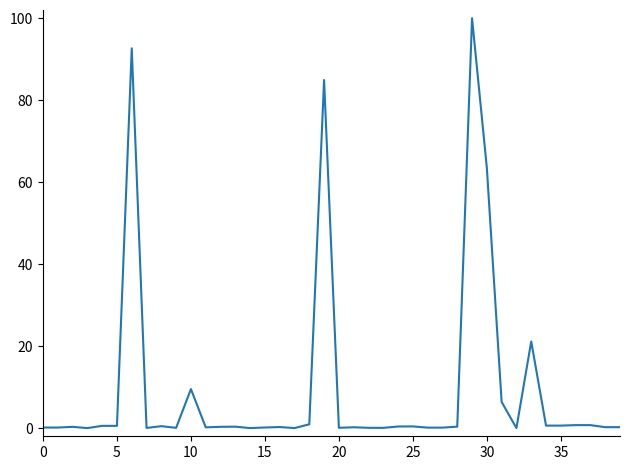

What is the difference between the maximum and minimum values?

100.0